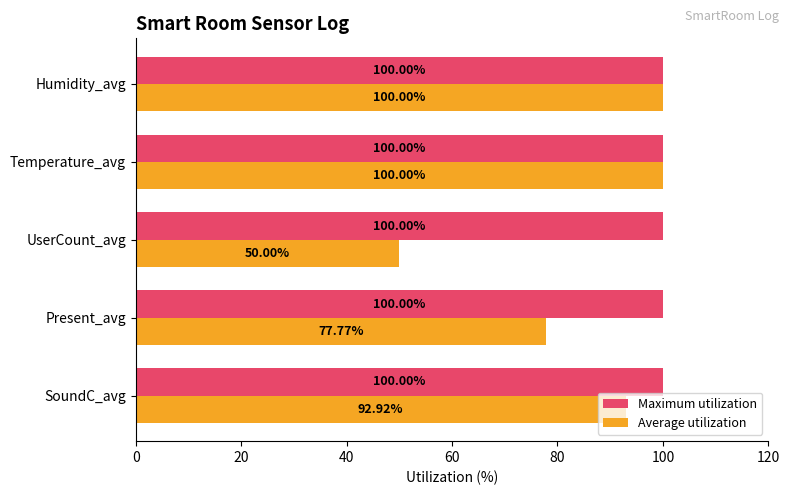

What are all the series names shown in the legend?

Maximum utilization, Average utilization